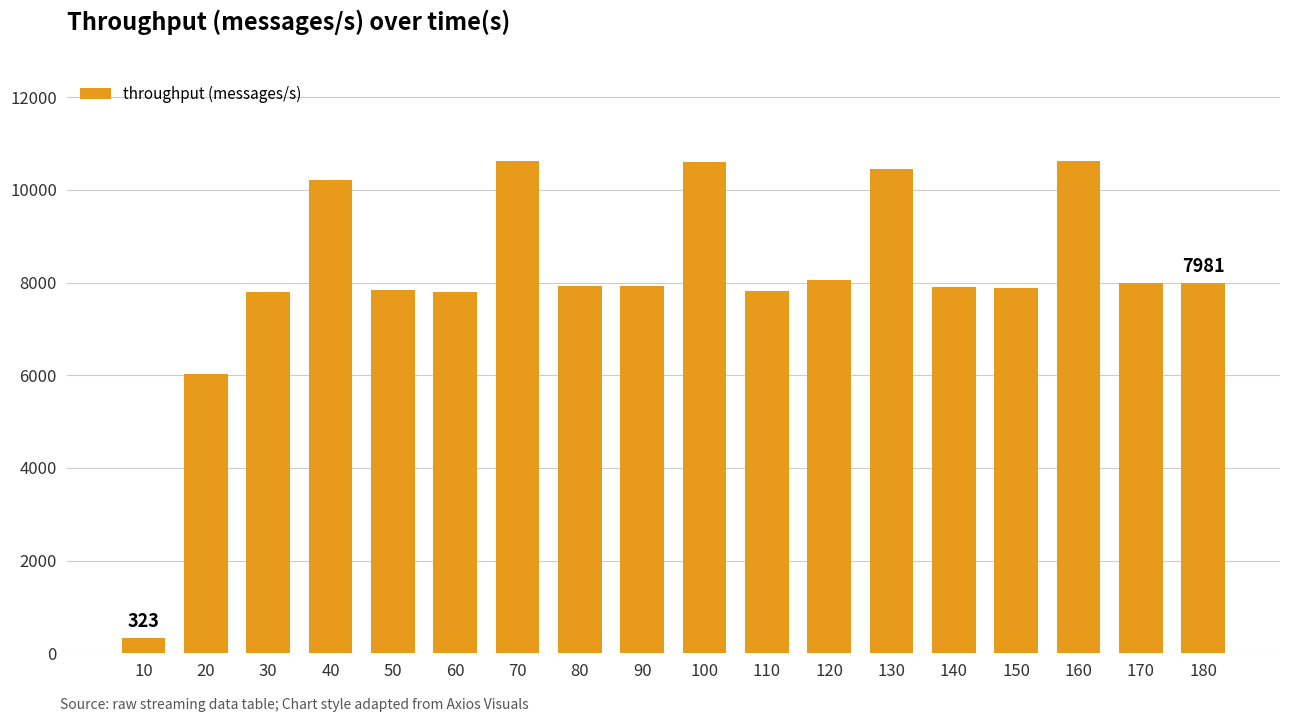

Which has a higher value, 160 or 90?

160